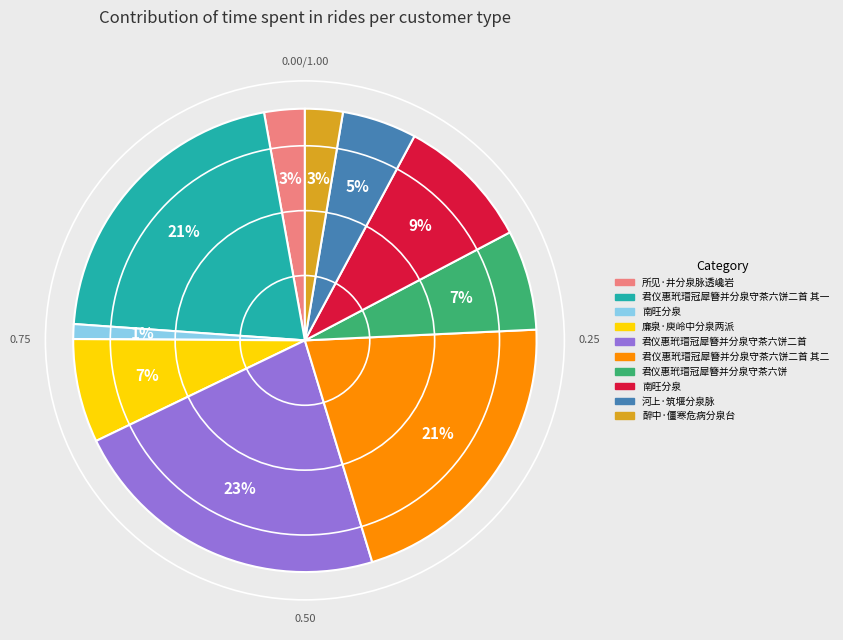

To the nearest percent, what is the difference between the largest and smallest slice percentages?

22%